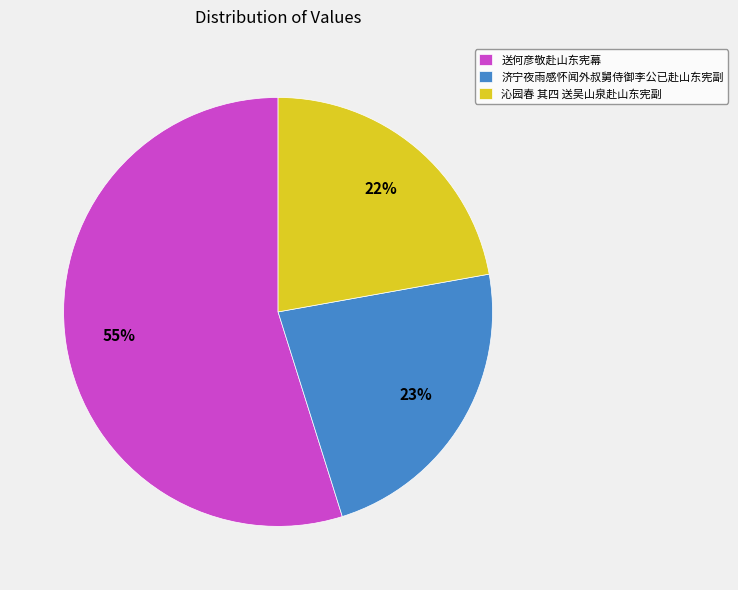

What is the smallest slice in the pie chart?

沁园春 其四 送吴山泉赴山东宪副